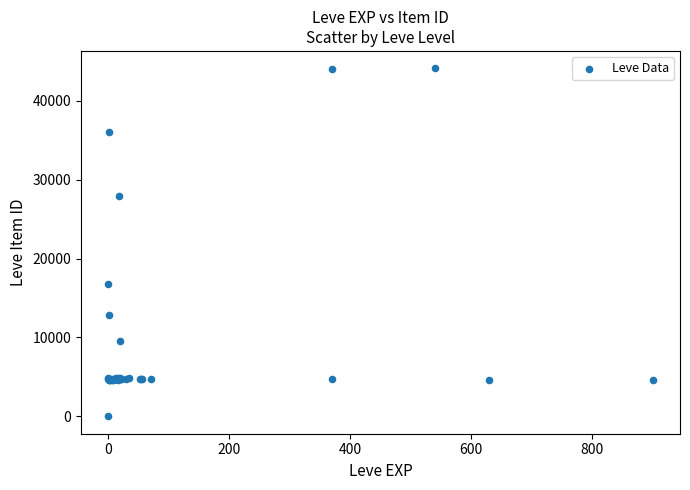

What Y value in the scatter plot is closest to 22050?

16734